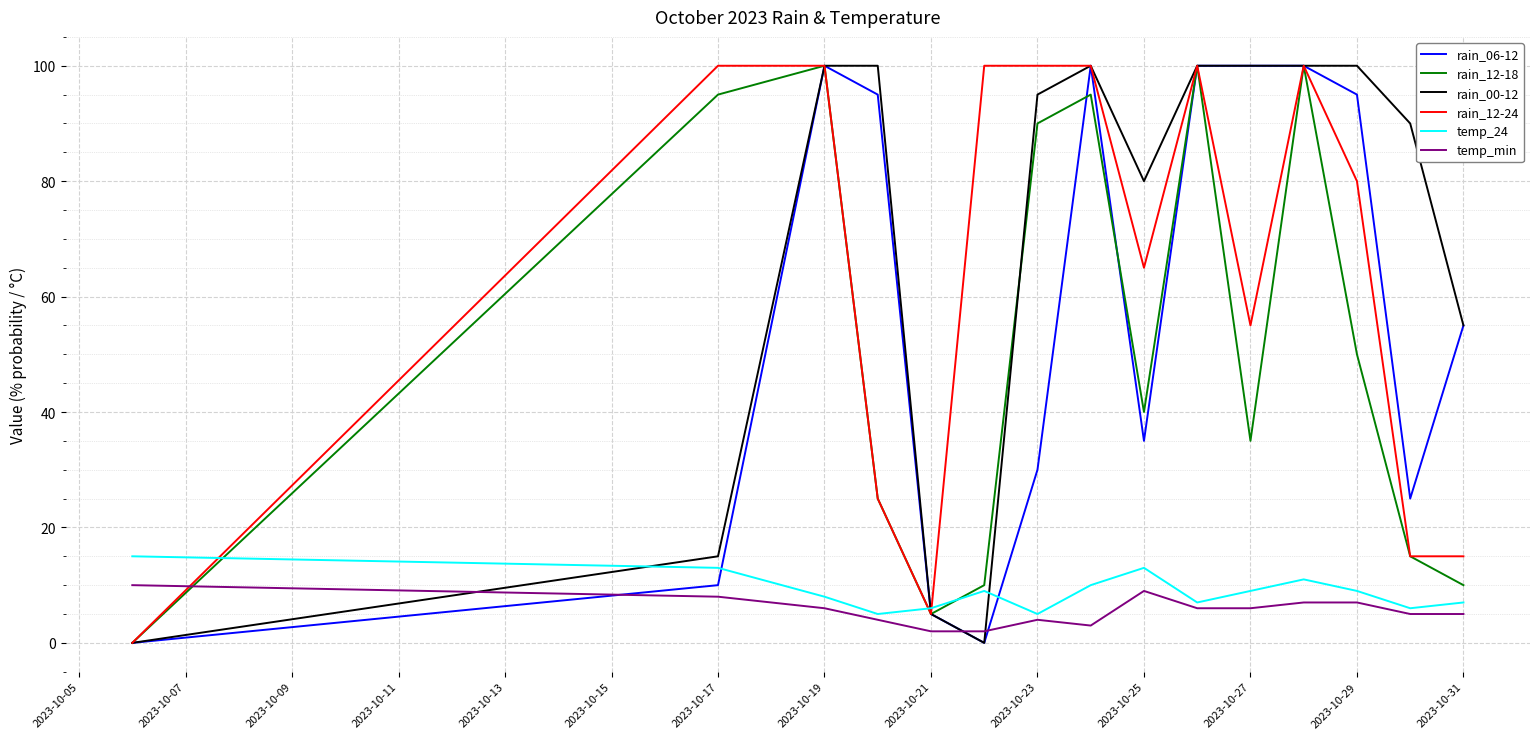

Which series has the largest total across all categories?

rain_00-12